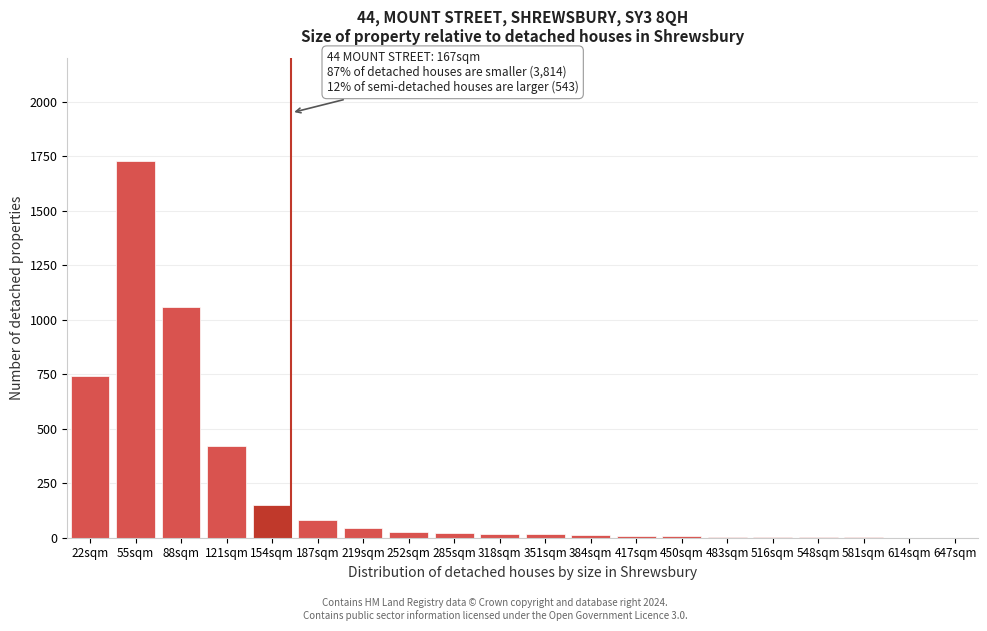

Is it true that the value at 22sqm is 1192?

False